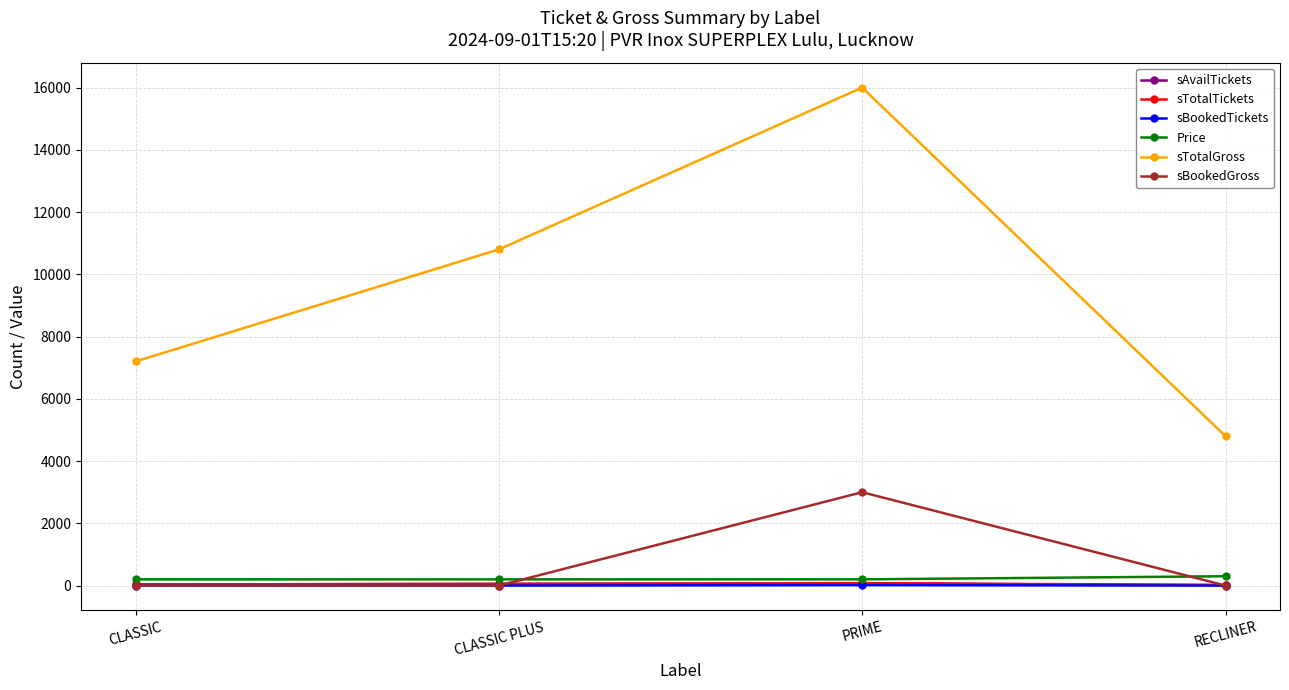

True or false: sBookedTickets and Price cross at least once.

False